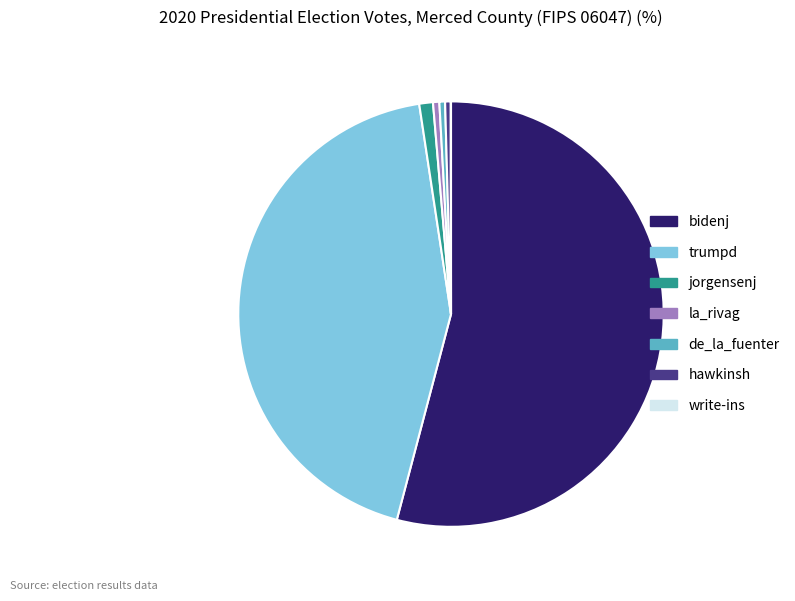

Which category has the biggest portion of the pie?

bidenj